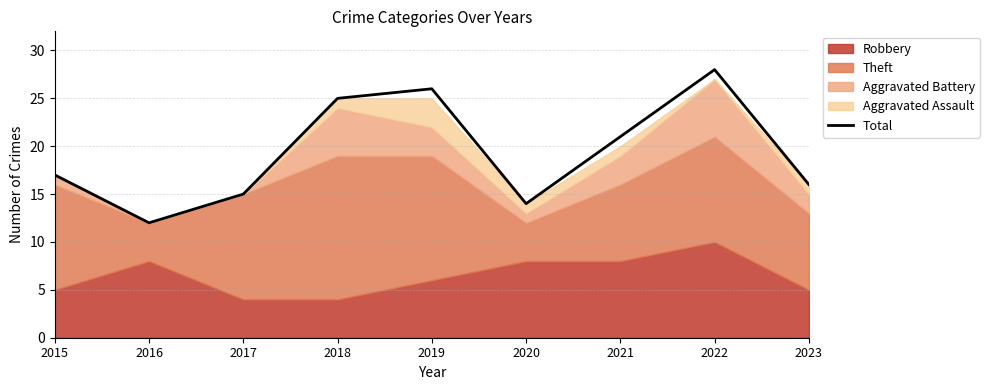

True or false: there are more than 1 points higher than both neighbors.

True